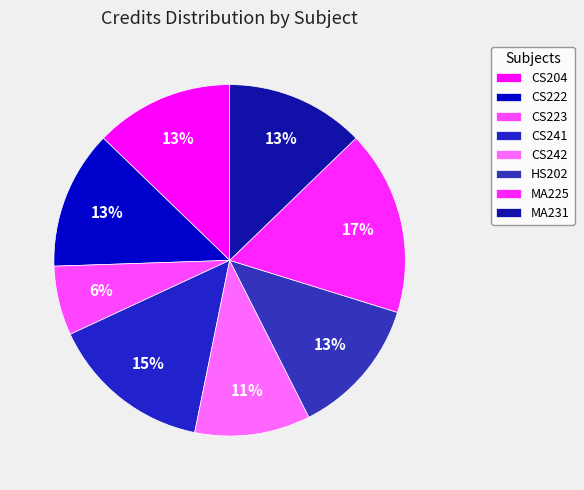

To the nearest percent, what portion does CS241 represent?

15%